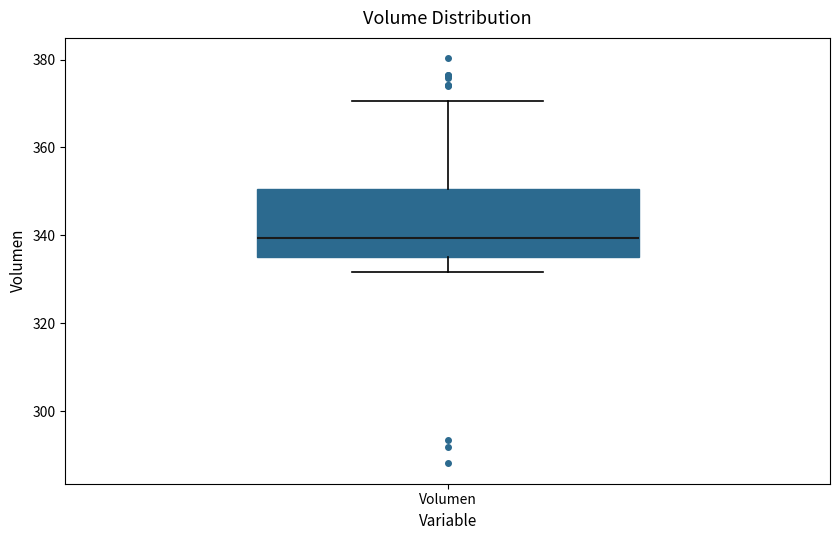

Transcribe this box plot: give where the median line is, the range the box spans, and where the two whiskers end, as read against the y-axis. The values are not printed on the chart, so give them approximately, as read against the axis.

median 340, box 336 to 350, whiskers 332 to 370